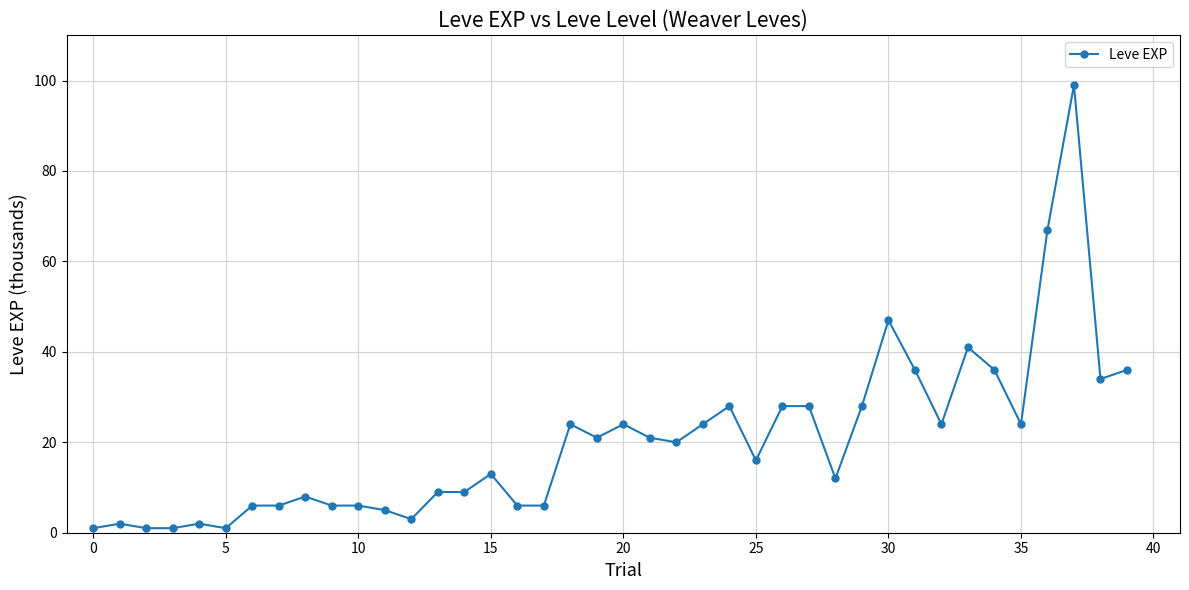

What is the difference between the second highest and minimum values?

66